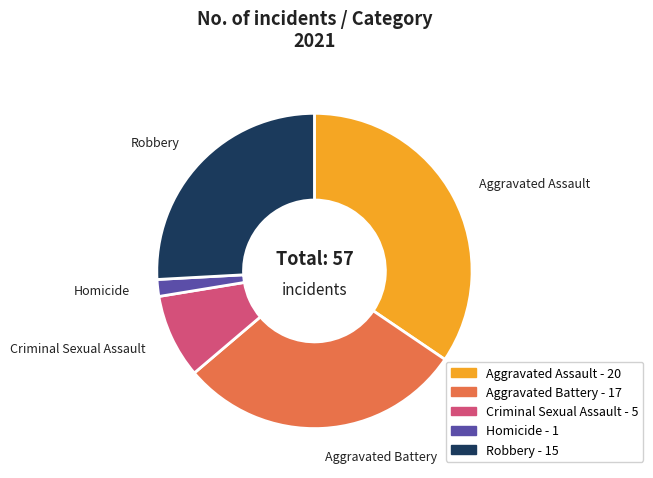

Between Homicide and Aggravated Assault, which is larger?

Aggravated Assault